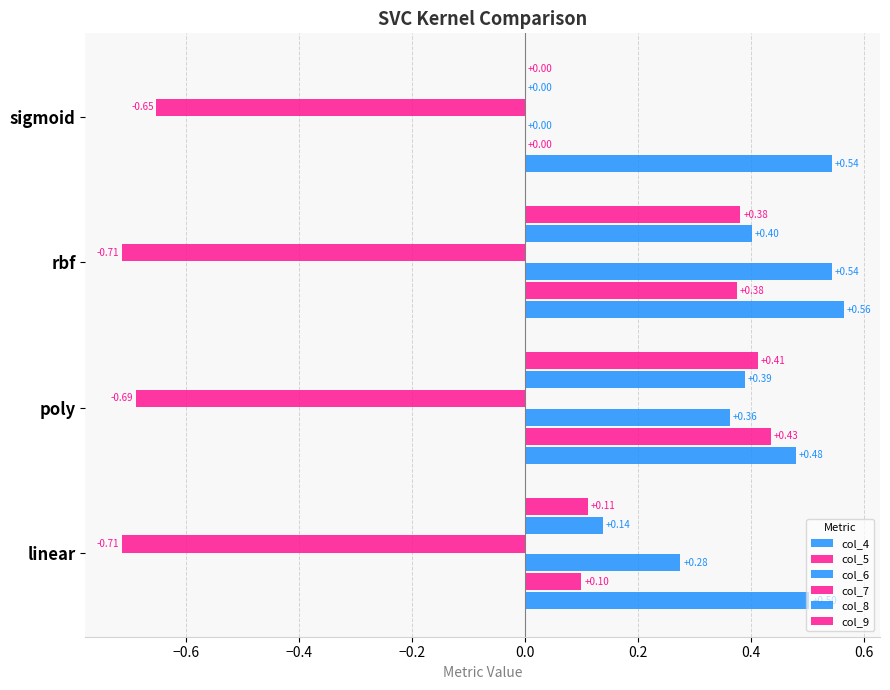

How many series are shown in this chart?

6